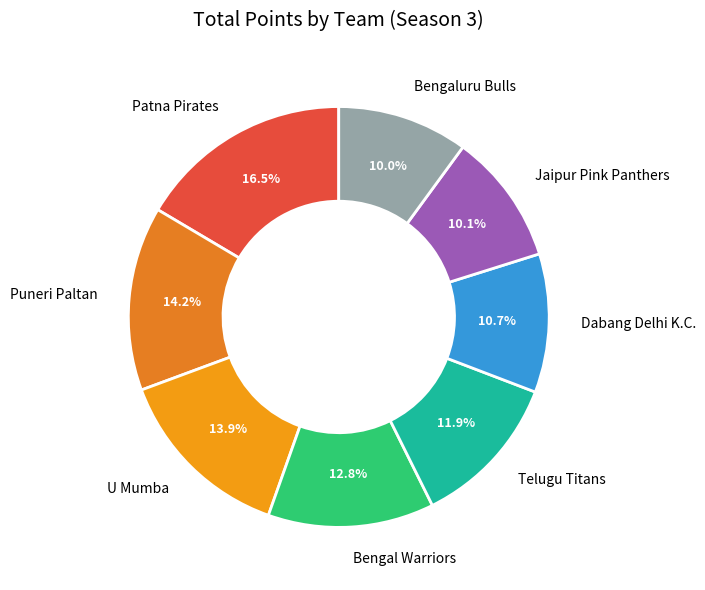

True or false: Dabang Delhi K.C. accounts for 11% of the total.

True